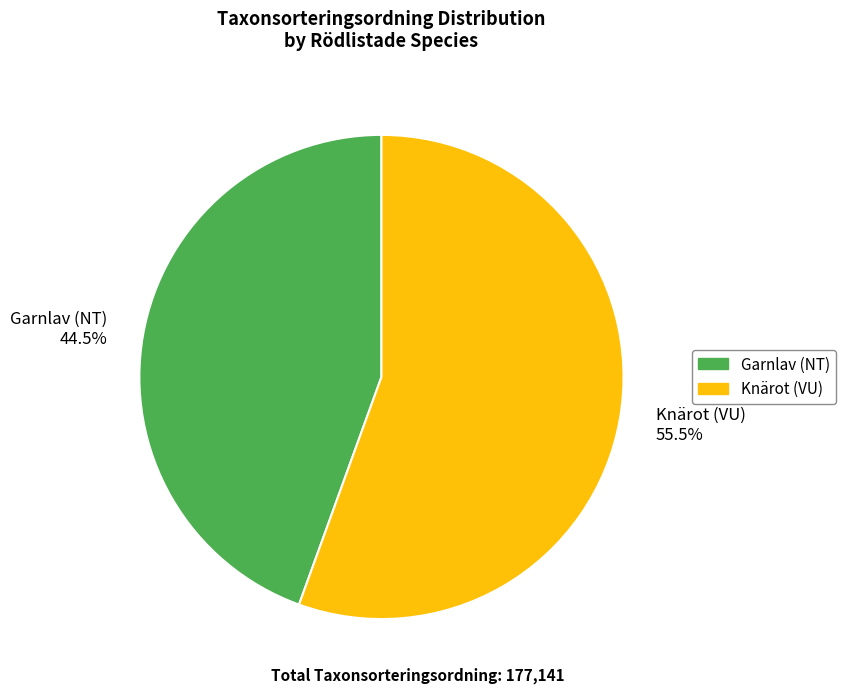

Which has a higher value, Garnlav (NT) or Knärot (VU)?

Knärot (VU)